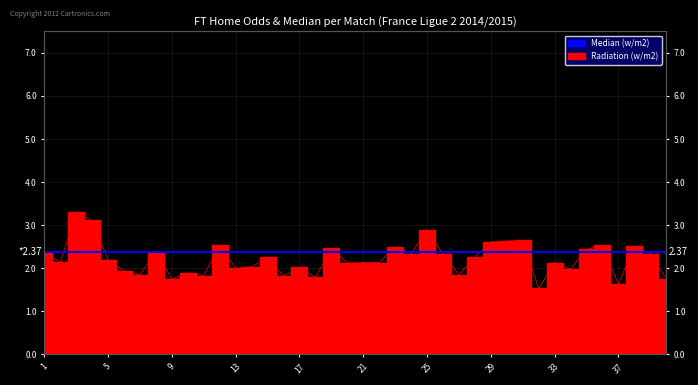

What is the change in value from 8 to 21?

-0.2